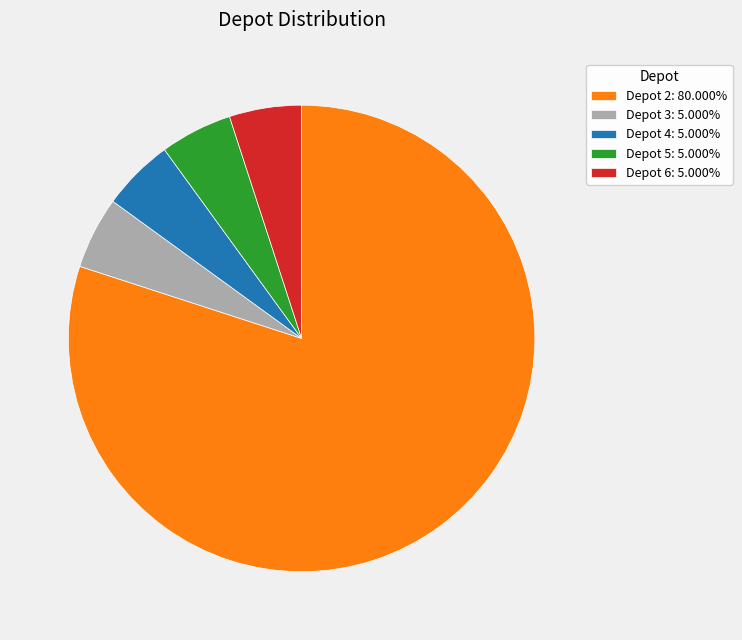

Is the sum of Depot 4: 5.000% and Depot 5: 5.000% greater than half?

No